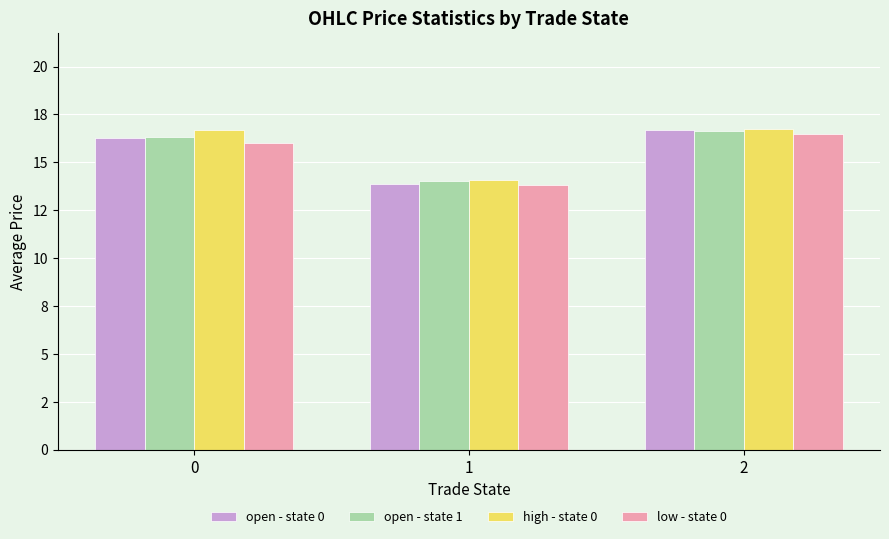

What is the spread (max minus min) of values at 2?

0.2